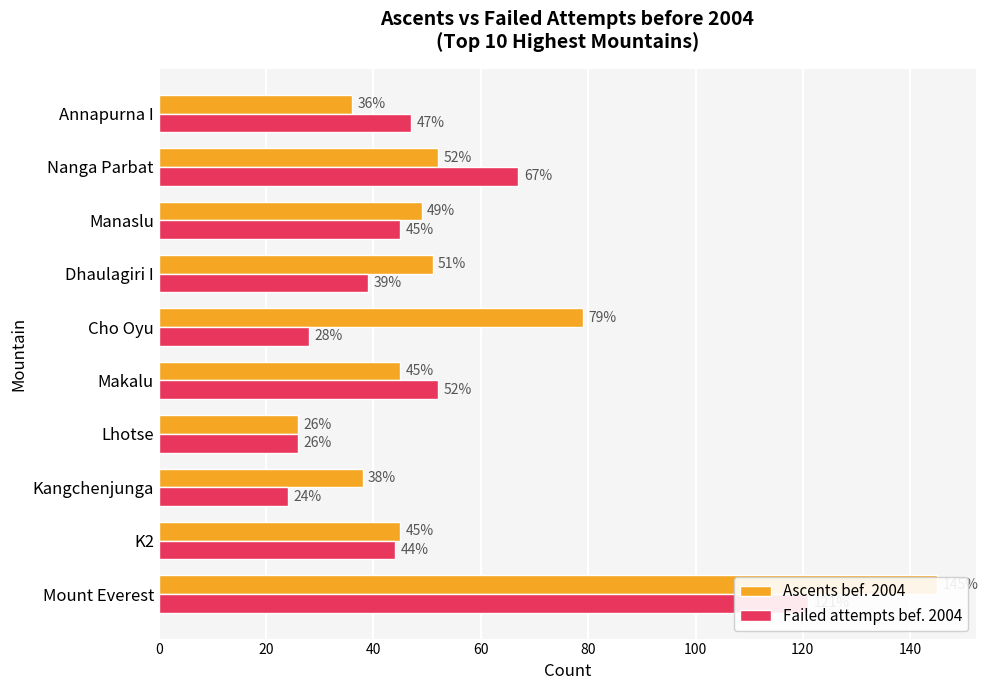

Which series has the widest spread of values?

Ascents bef. 2004